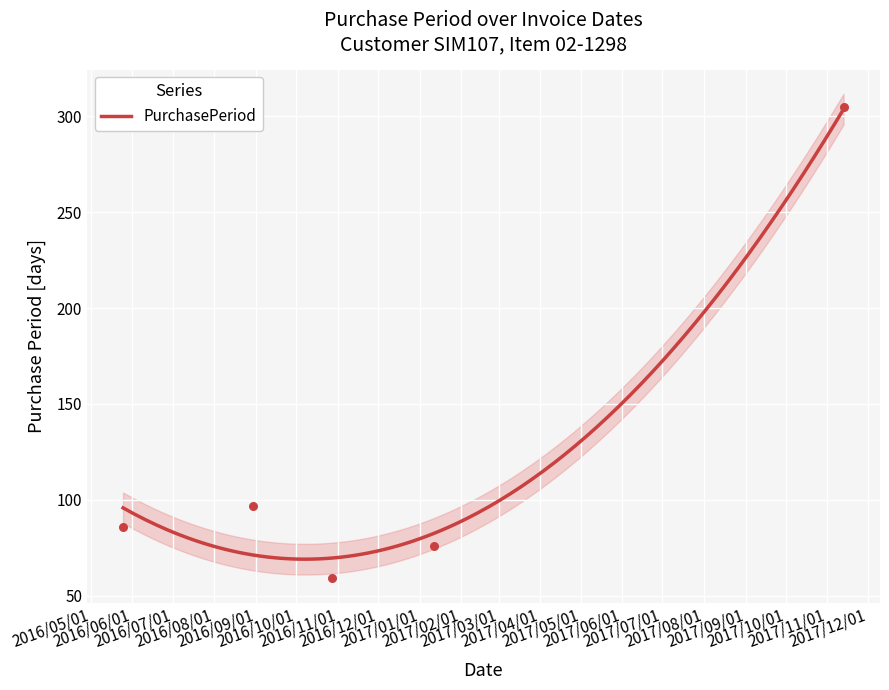

What is the ratio of the value at 2017-01-12 to the value at 2017-11-13?

0.2